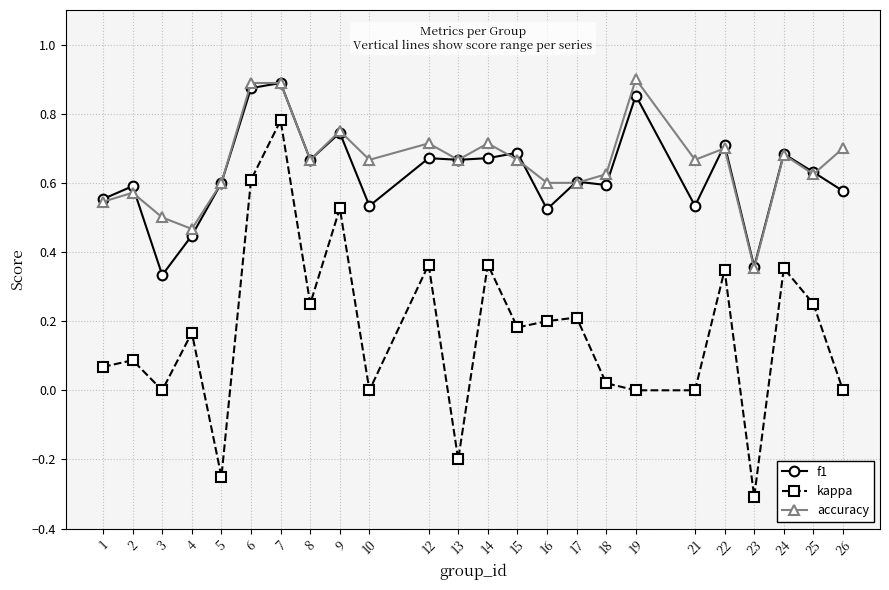

Which category has the lowest value across all series?

23